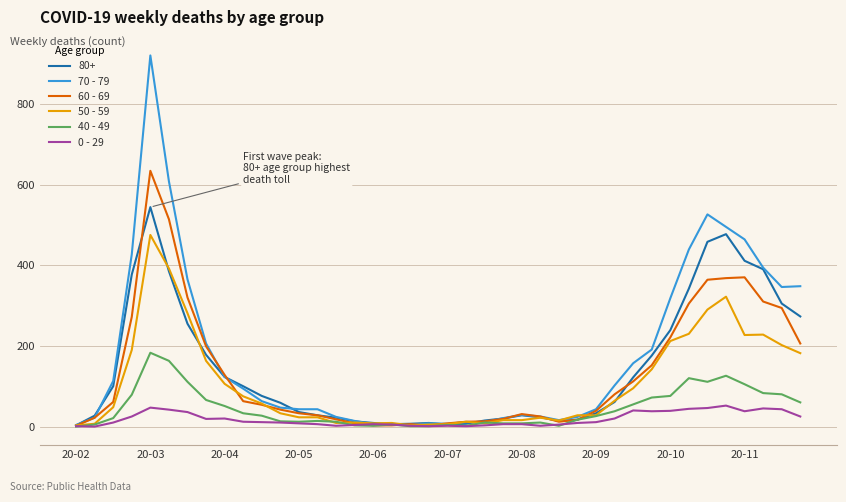

What are all the series names shown in the legend?

80+, 70 - 79, 60 - 69, 50 - 59, 40 - 49, 0 - 29